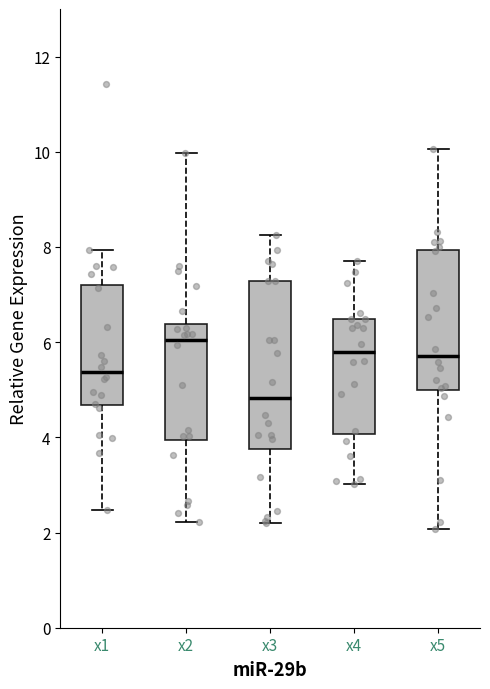

Reading left to right, transcribe this box plot: for each box, give where its median line is, the range the box spans, and where its two whiskers end, as read against the y-axis. The values are not printed on the chart, so give them approximately, as read against the axis.

x1: median 5.4, box 4.6 to 7.2, whiskers 2.4 to 8.0
x2: median 6.0, box 4.0 to 6.4, whiskers 2.2 to 10.0
x3: median 4.8, box 3.8 to 7.2, whiskers 2.2 to 8.2
x4: median 5.8, box 4.0 to 6.4, whiskers 3.0 to 7.8
x5: median 5.8, box 5.0 to 8.0, whiskers 2.0 to 10.0